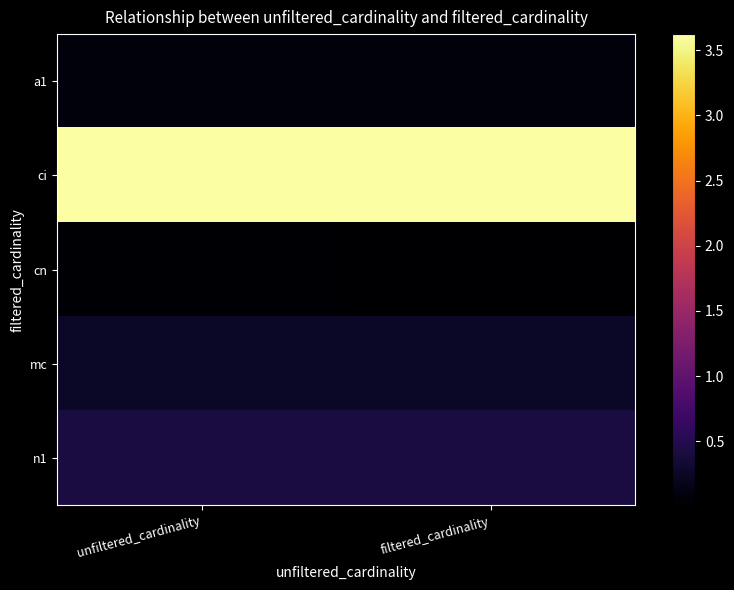

Which series has the largest total across all categories?

ci